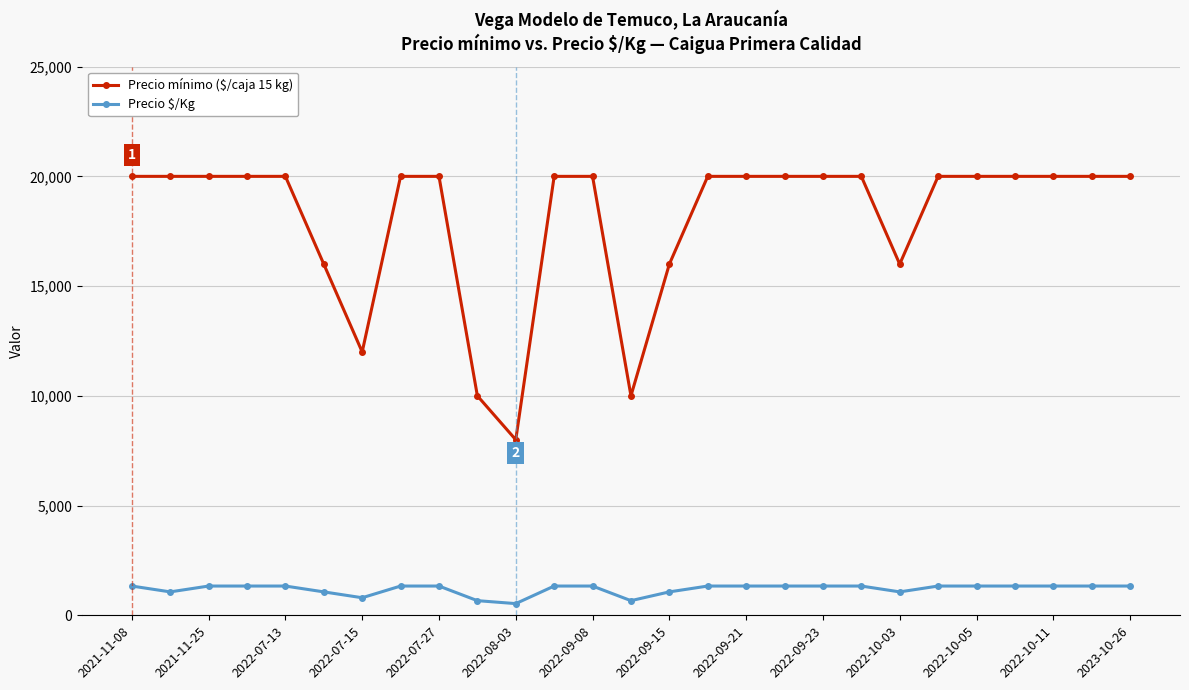

Which series has the largest range (max minus min)?

Precio mínimo ($/caja 15 kg)